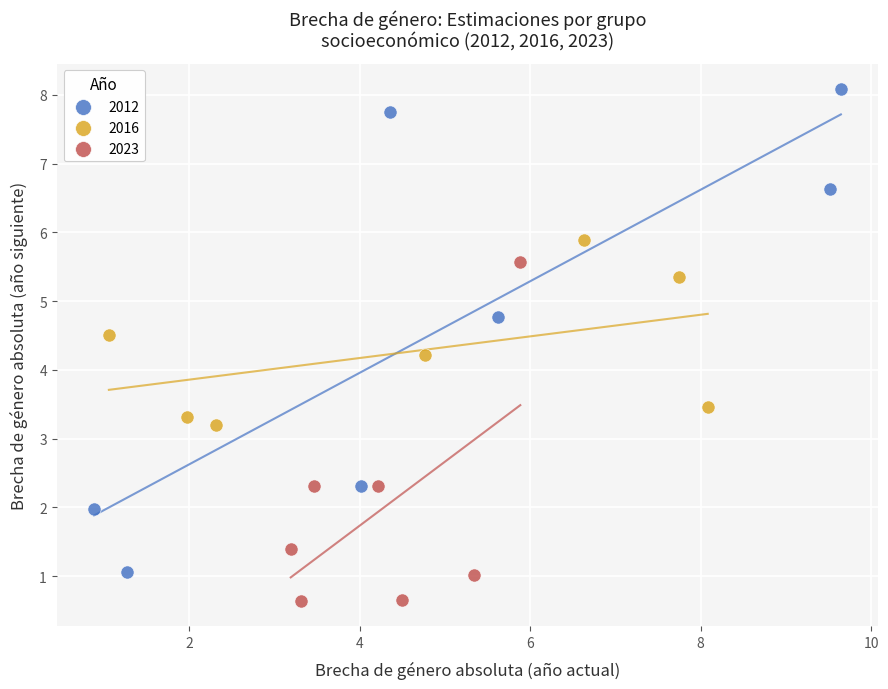

Which series has the widest spread of Y values?

2012